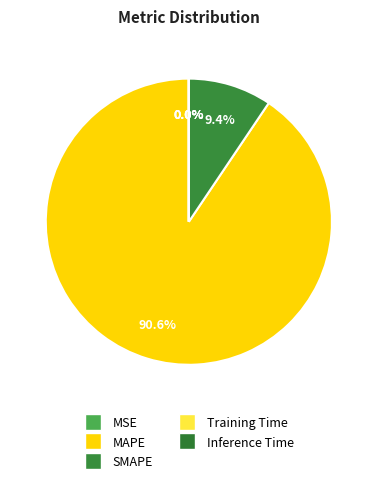

Count the number of slices in the pie.

5